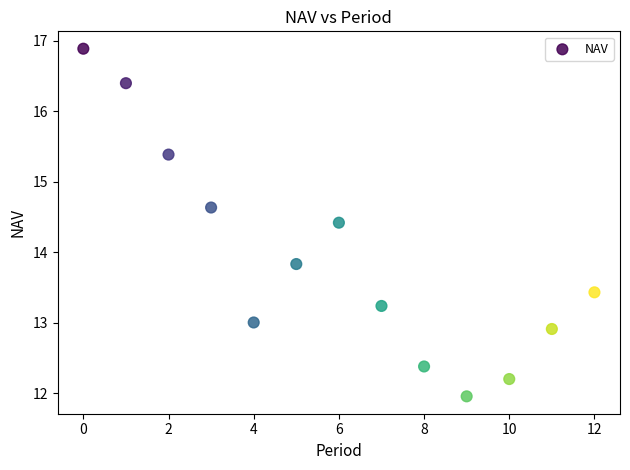

What is the range of Y values (max minus min)?

4.9